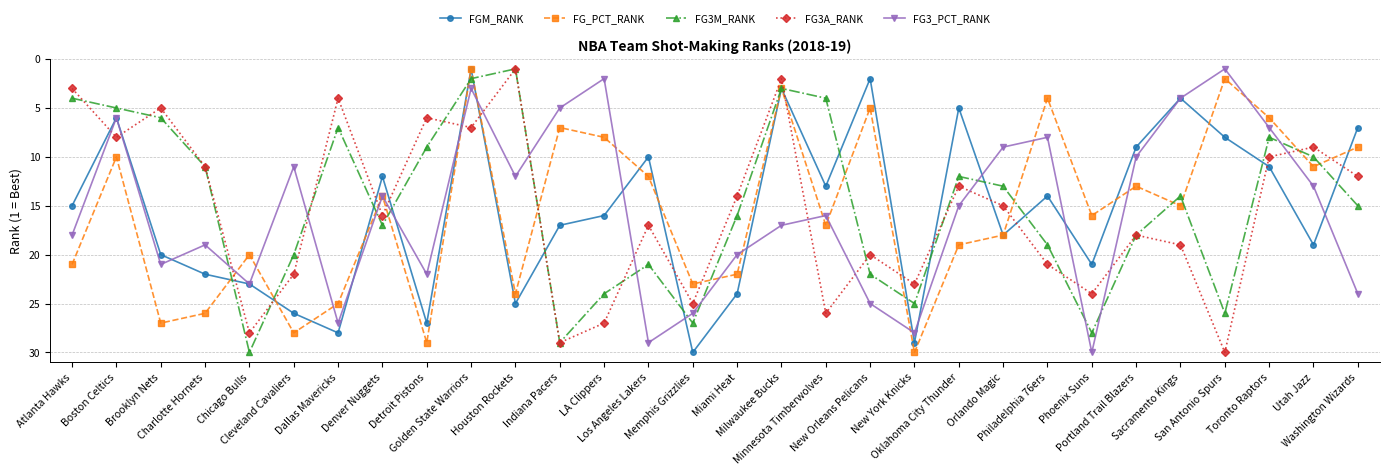

What value does the FG_PCT_RANK series have at Los Angeles Lakers, to the nearest 5?

10